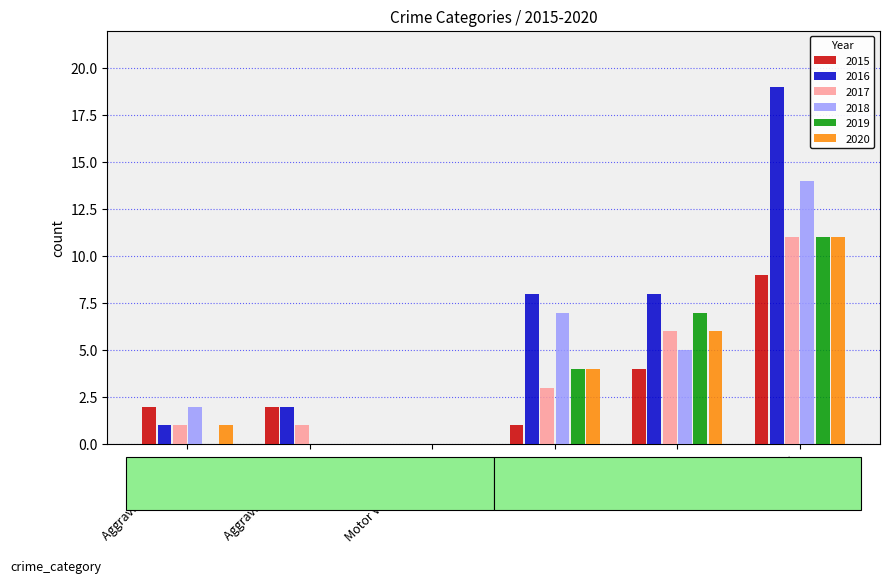

Is it true that 2020 equals 16 at Total?

False